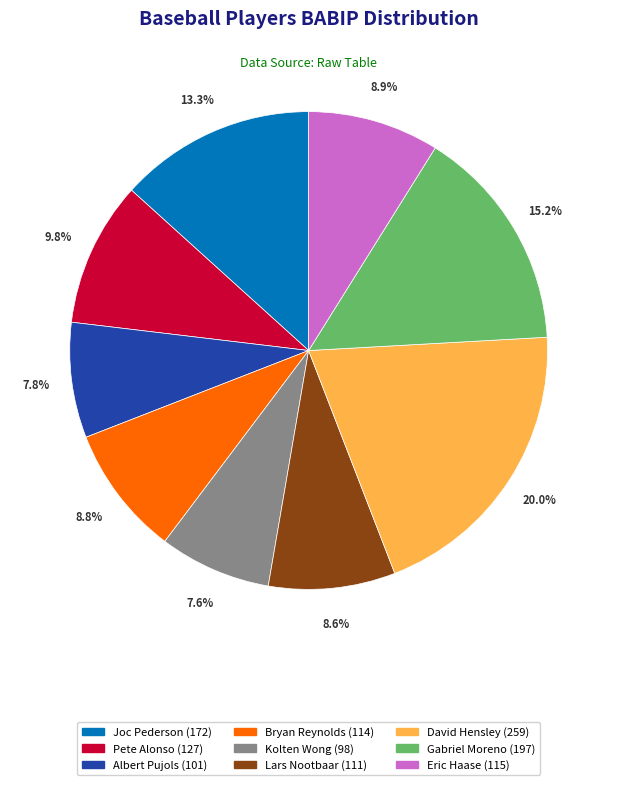

To the nearest percent, what is the average slice percentage?

11%